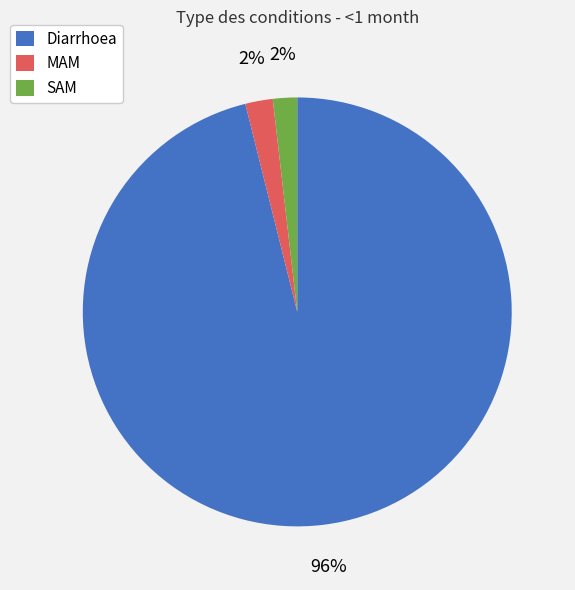

To the nearest percent, what is the combined percentage of Diarrhoea and MAM?

98%